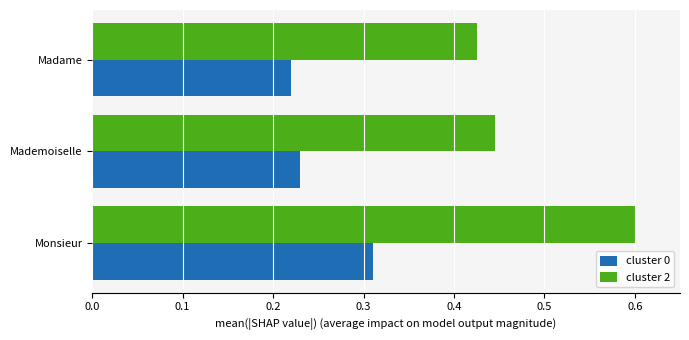

The value of cluster 0 at Mademoiselle is 0.1. True or false?

False